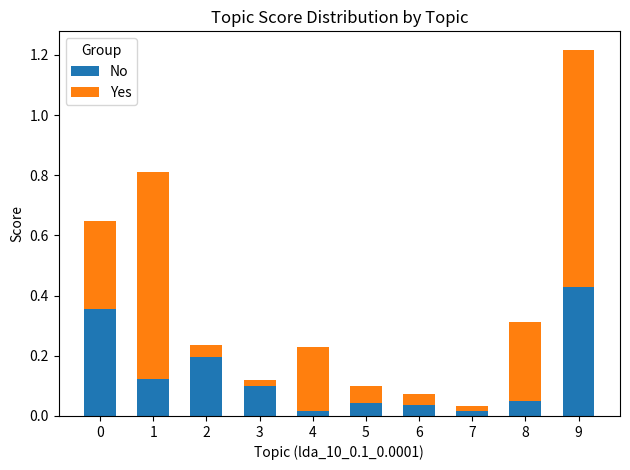

At which category is the sum across all series the highest?

9